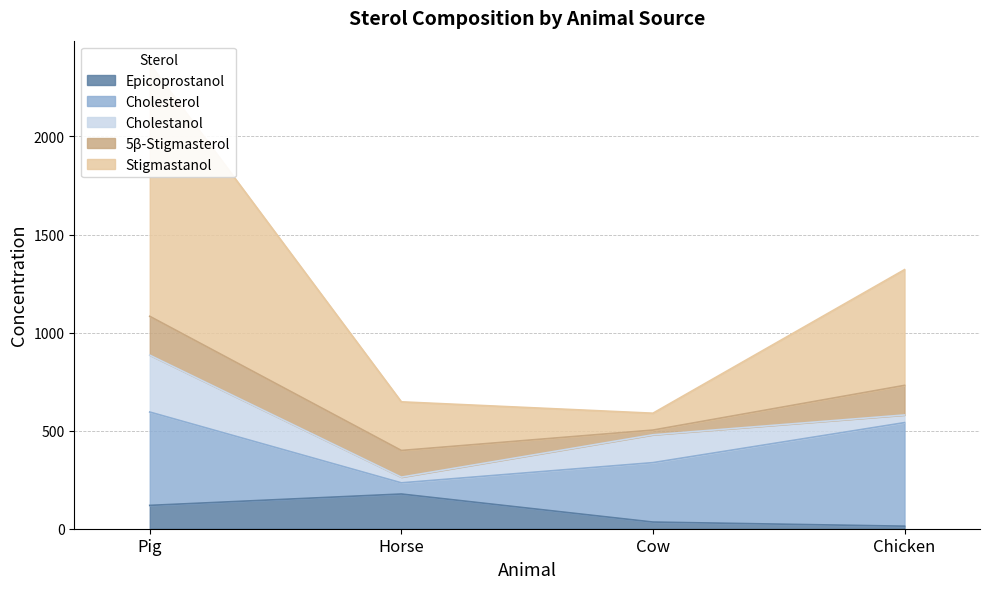

At which category is the sum across all series the highest?

Pig